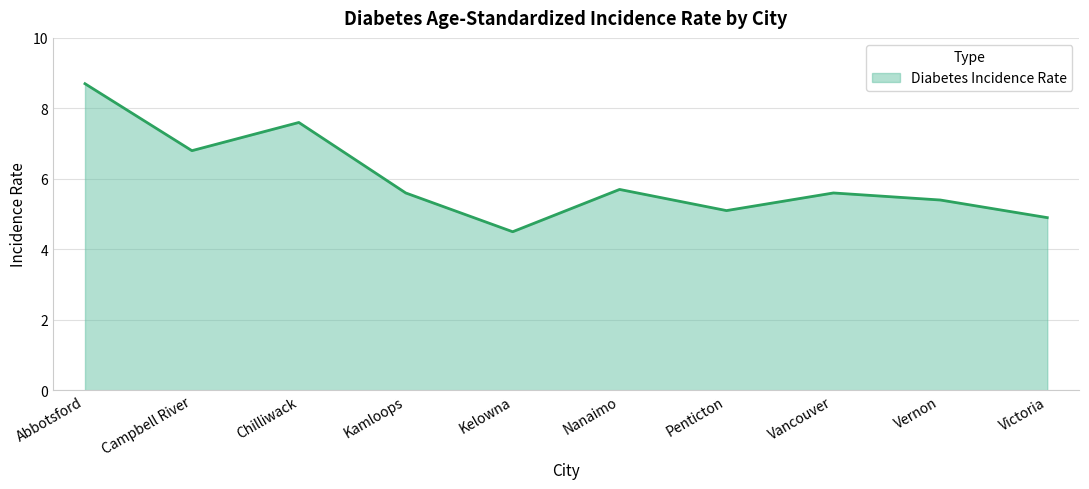

What is the difference between the values at Kamloops and Kelowna?

1.1